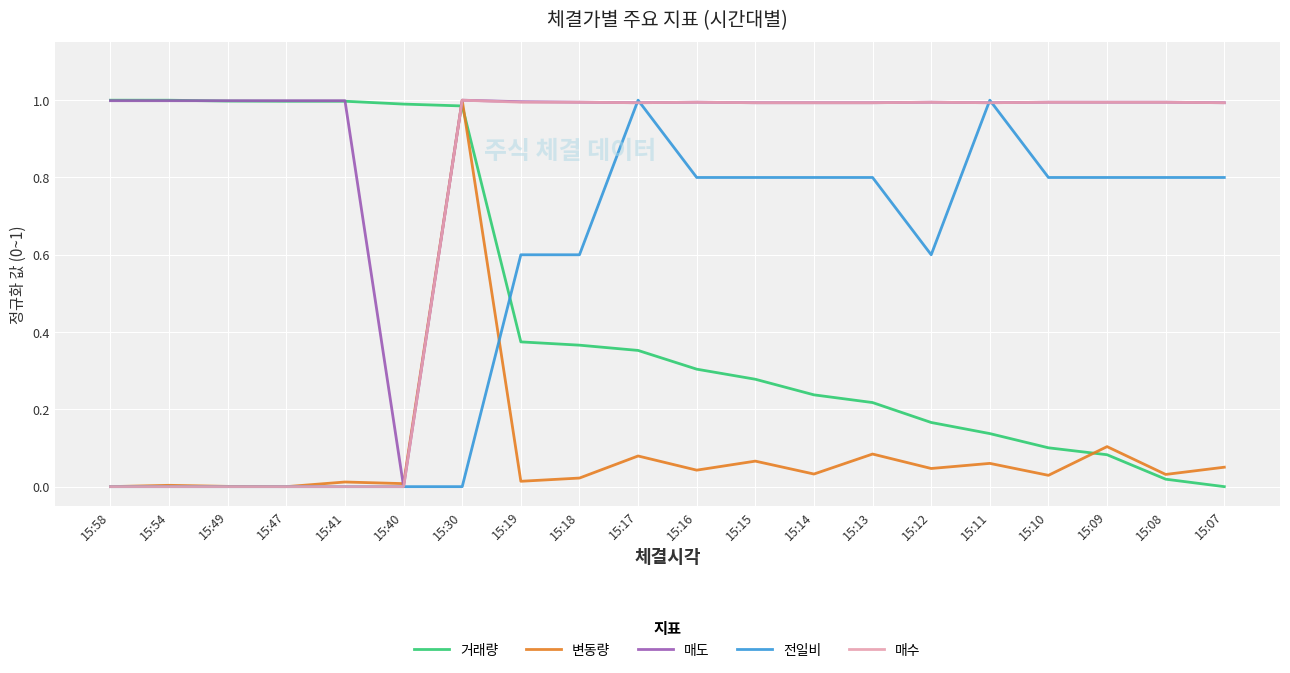

True or false: 거래량 has a value of 0.1 at 15:12.

False